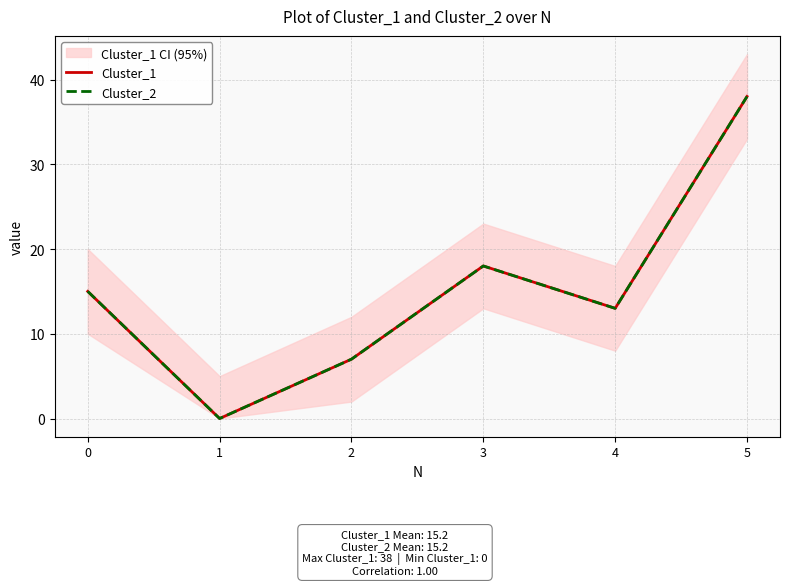

What is the approximate value of Cluster_1 at 3, to the nearest 5?

20